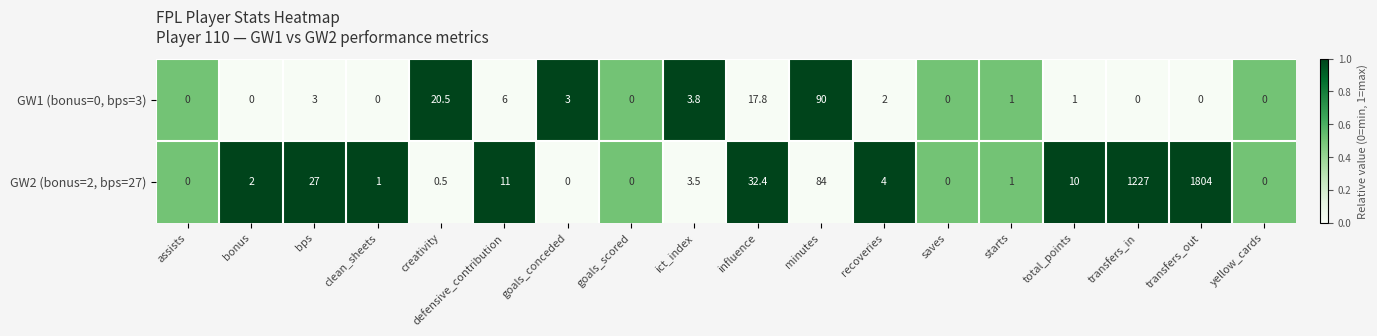

At which label does GW2 (bonus=2, bps=27) first exceed 3?

bps